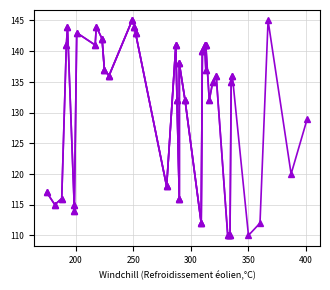

The value at 201 is 143. True or false?

True